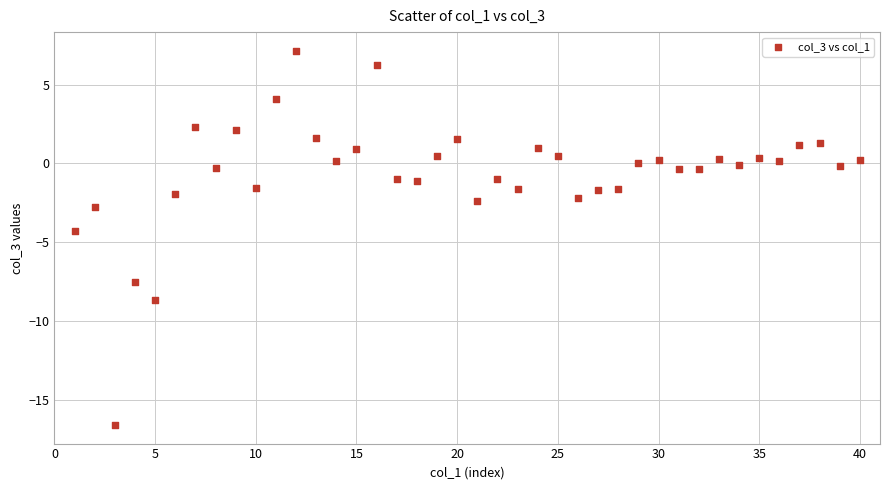

What is the range of Y values (max minus min)?

23.7